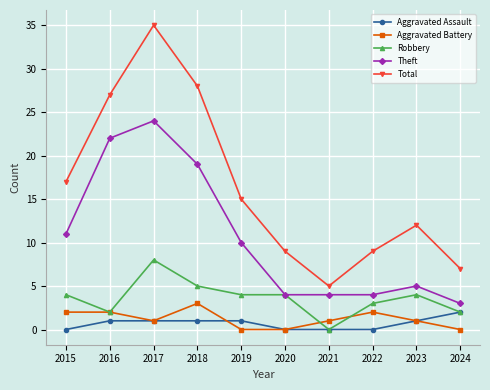

Which series changed the most between 2021 and 2023?

Total